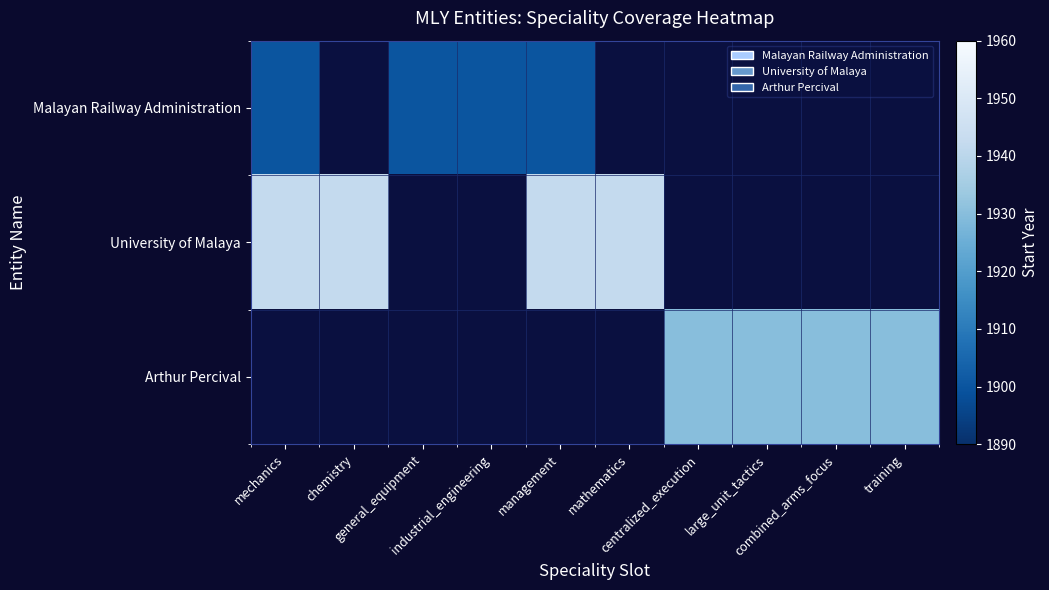

What is the maximum value shown in the chart?

1942.0